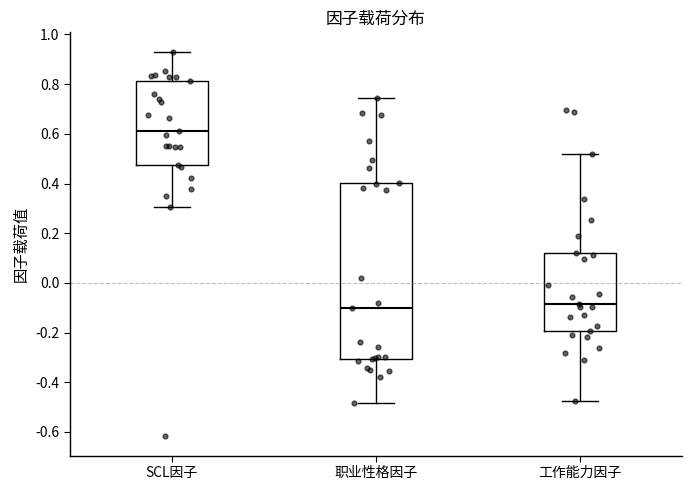

Where does the median line of the box for 职业性格因子 sit on the y-axis? The values are not printed on the chart, so give them approximately, as read against the axis.

-0.10